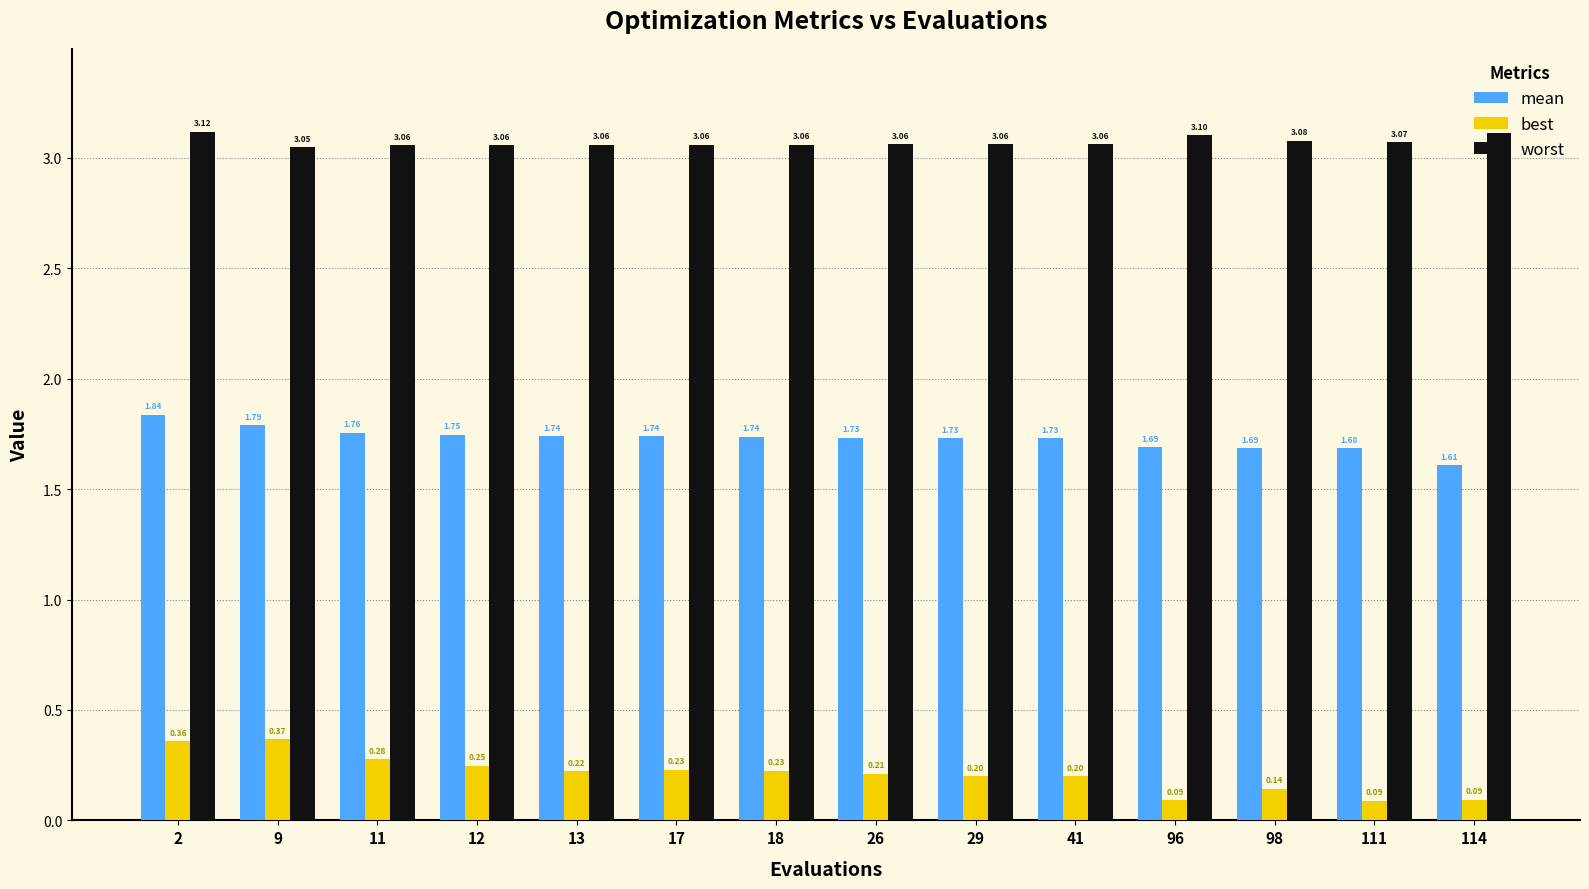

Rank the series by their maximum value, from lowest to highest.

best, mean, worst